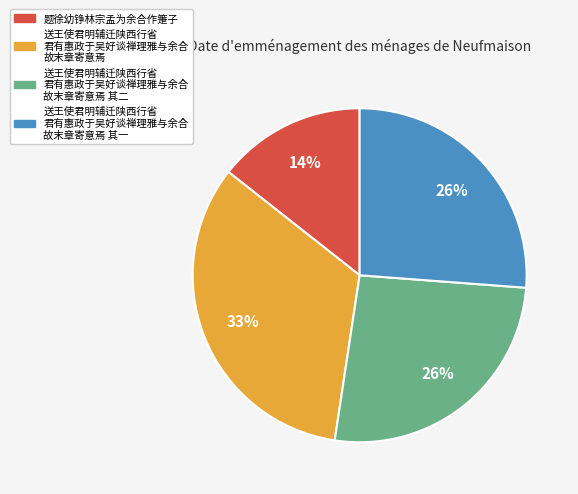

How many segments does this pie chart have?

4